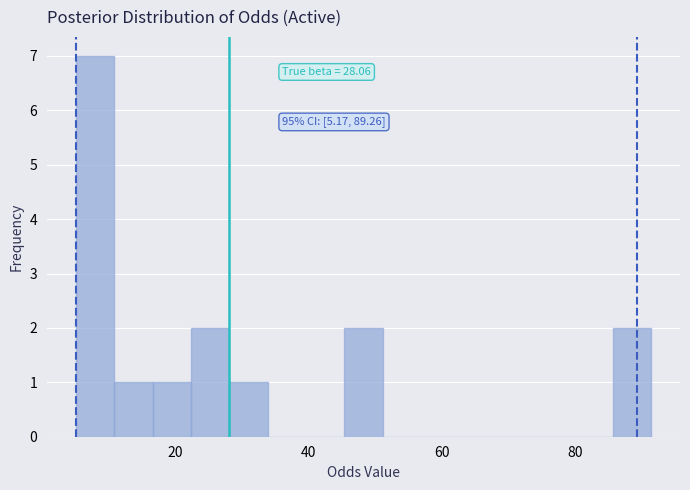

Read against the x-axis, roughly where is the centre of the tallest bar?

8